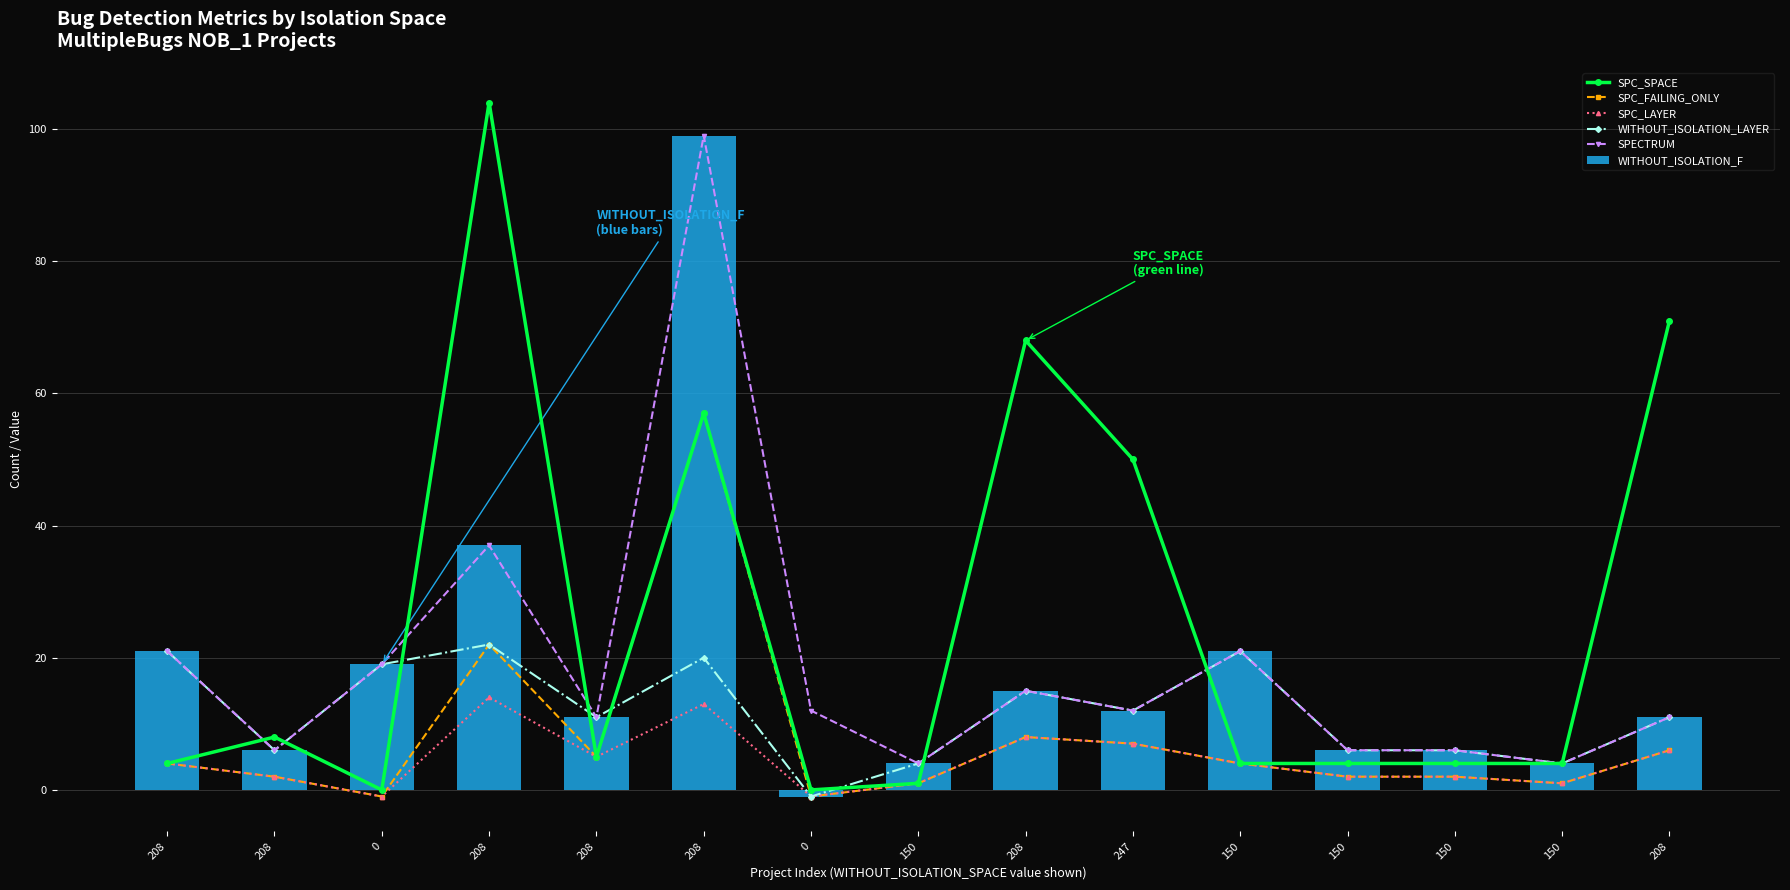

What is the sum of all SPECTRUM values?

284